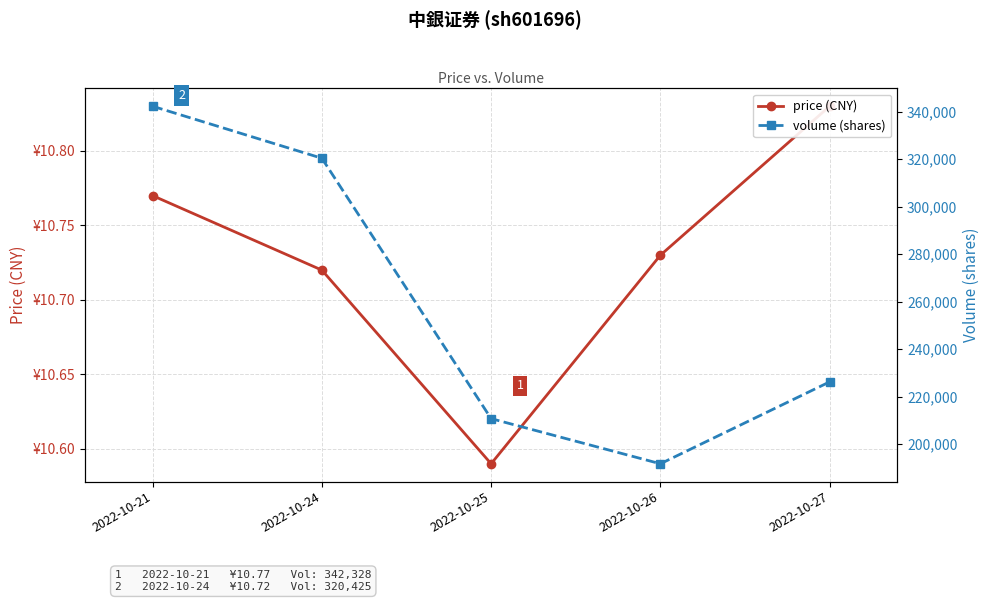

List the series in order of their overall mean, lowest first.

price (CNY), volume (shares)